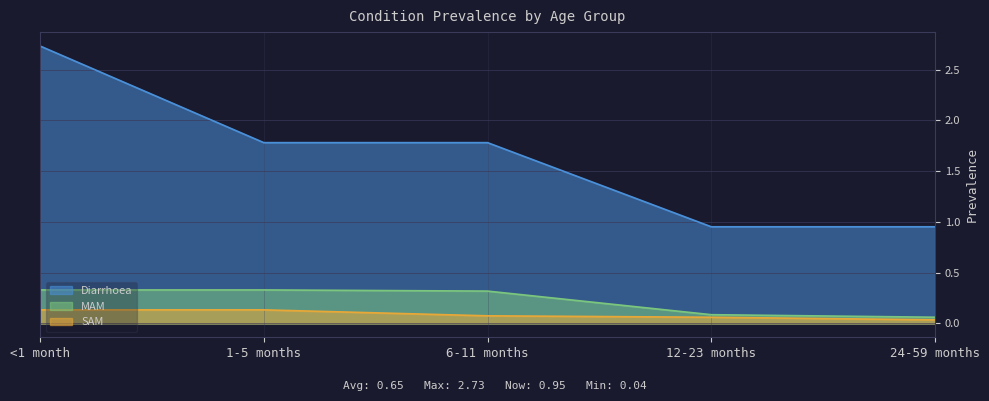

True or false: MAM and SAM intersect in this chart.

False